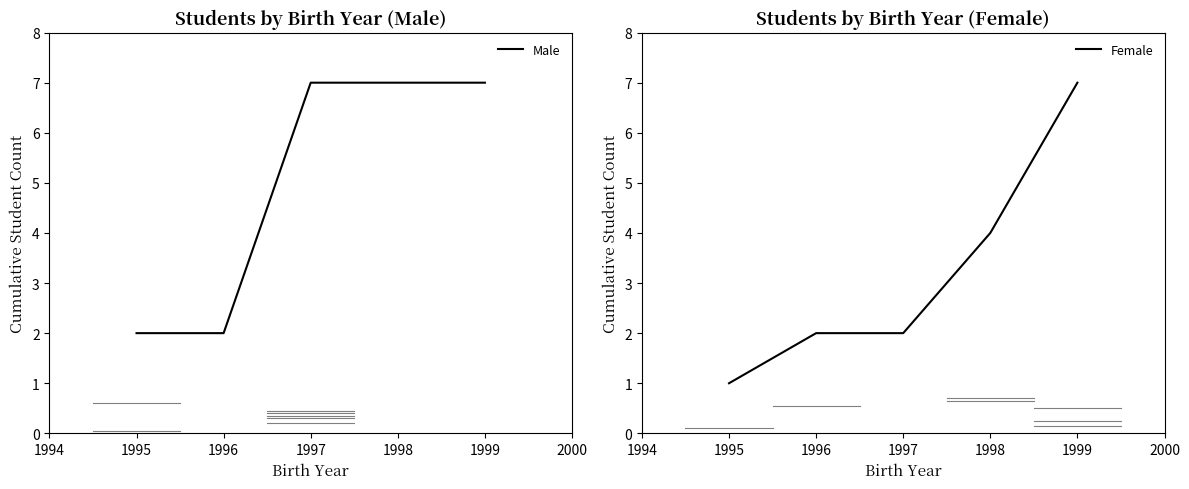

Which series has the widest spread of values?

Female